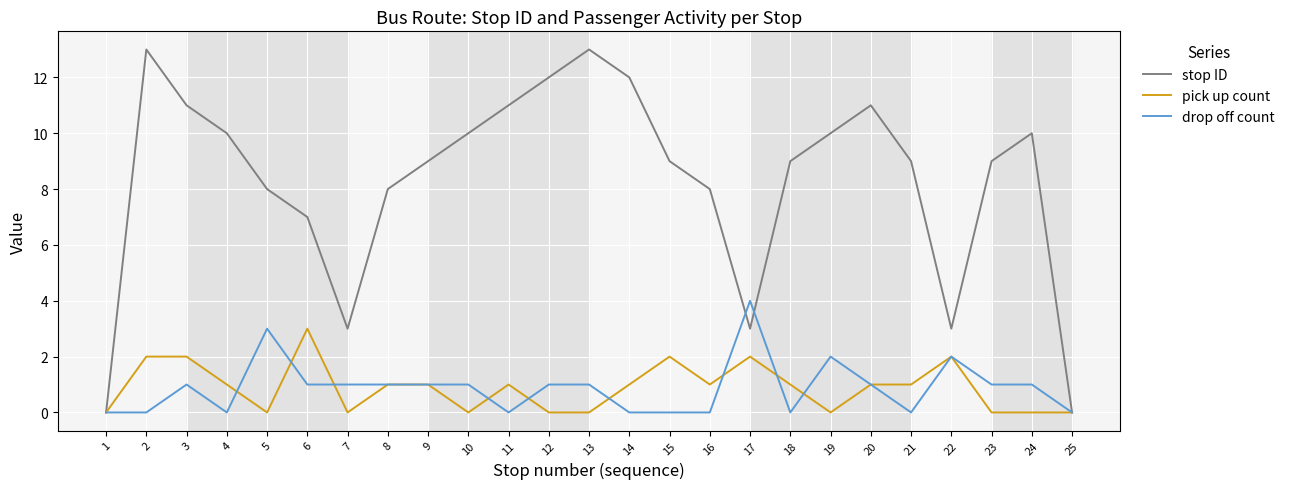

List the series in order of their peak value, highest first.

stop ID, drop off count, pick up count